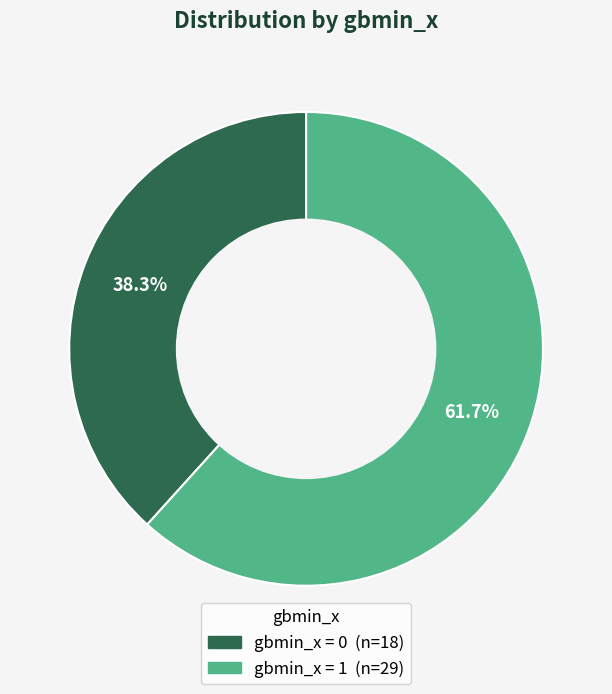

Is there any slice that represents more than half of the pie?

Yes